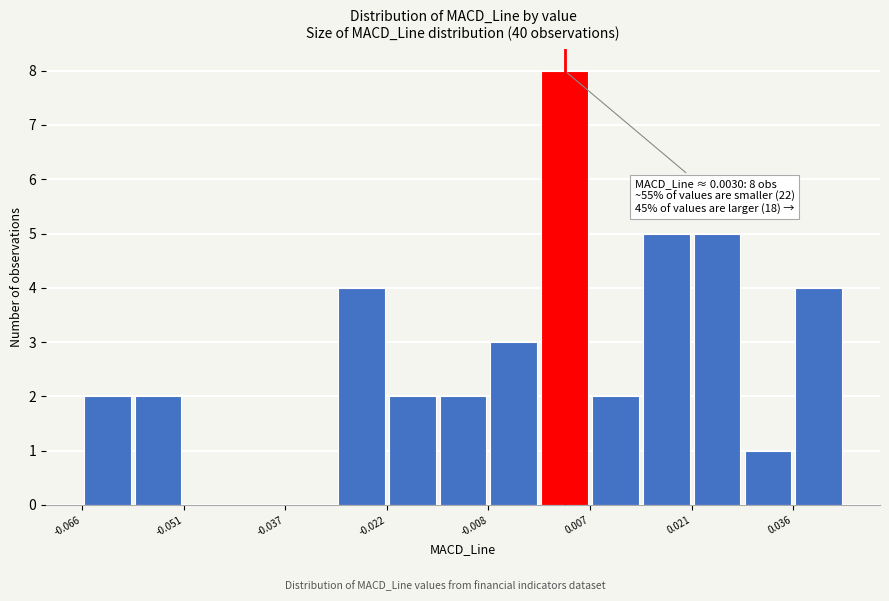

Read against the x-axis, roughly where is the centre of the tallest bar?

0.004